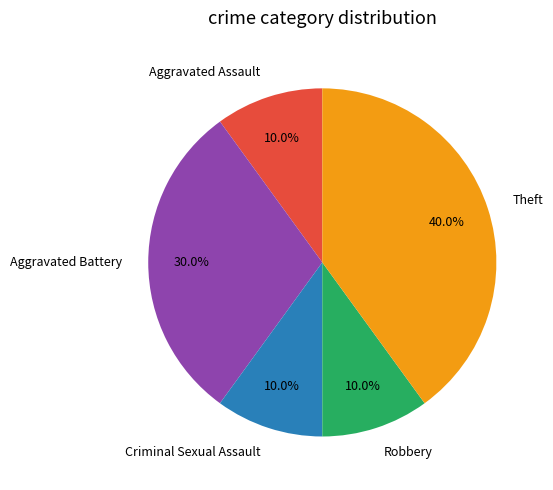

Is it true that Aggravated Battery is 30% of the pie?

True